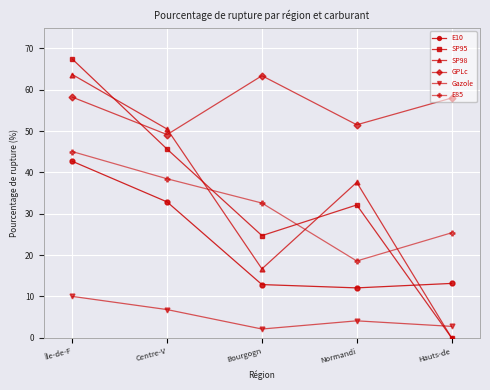

True or false: E10 and Gazole cross at least once.

False